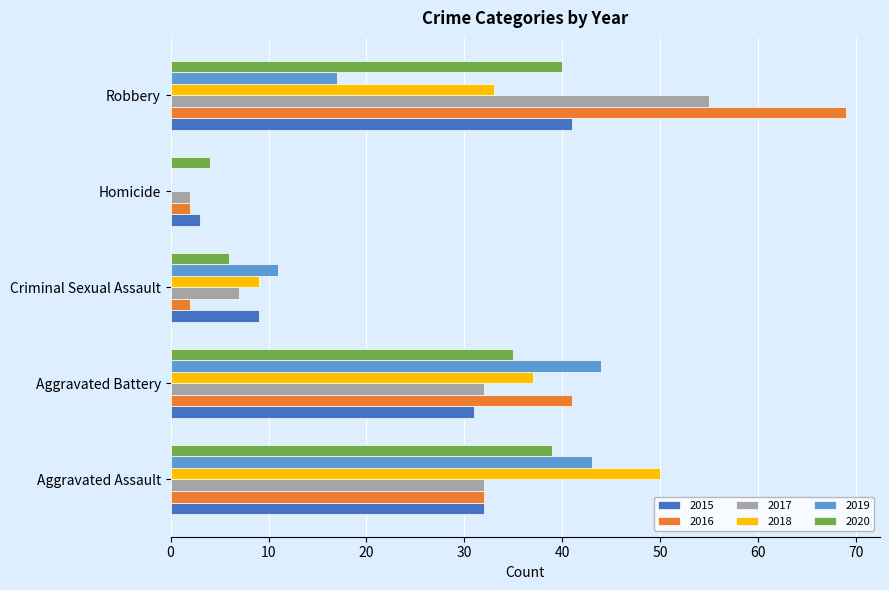

Which series has the largest range (max minus min)?

2016